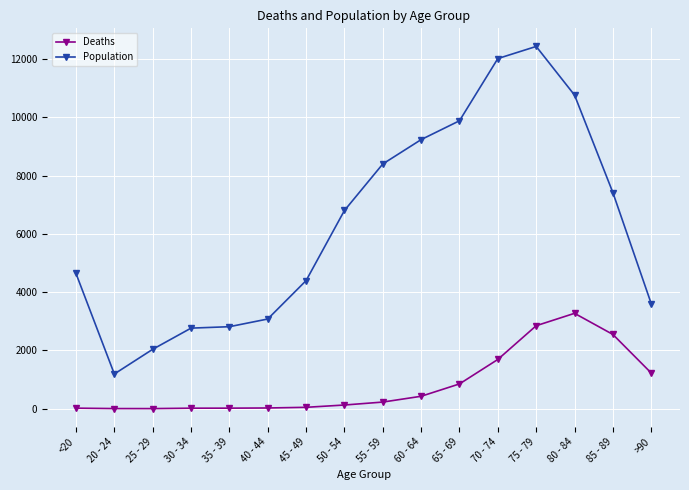

What is the approximate value of Deaths at 25 - 29?

3